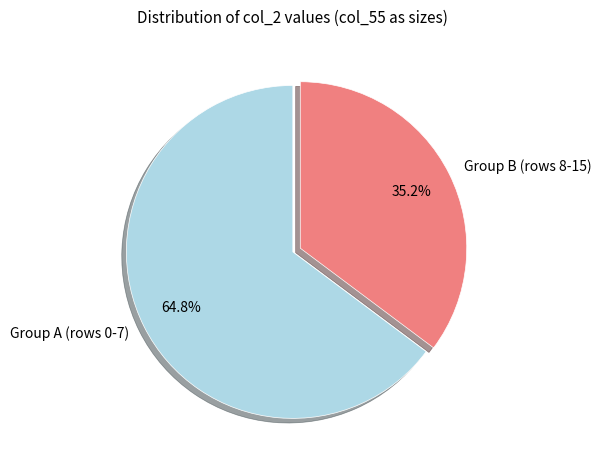

Approximately how many times larger is the value at Group B (rows 8-15) compared to Group A (rows 0-7)?

0.5